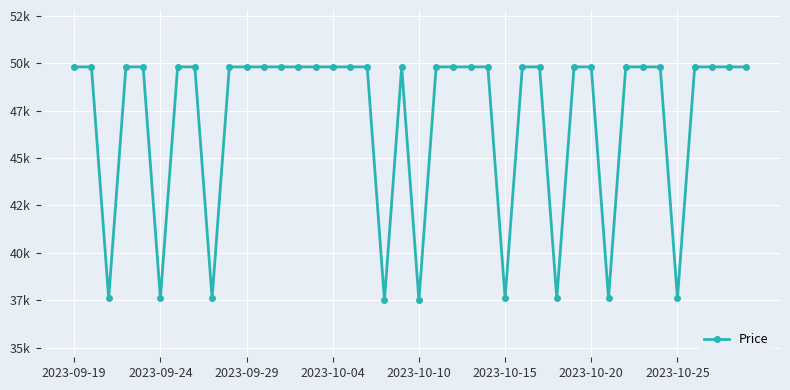

At which label is the value closest to 43645?

2023-09-29